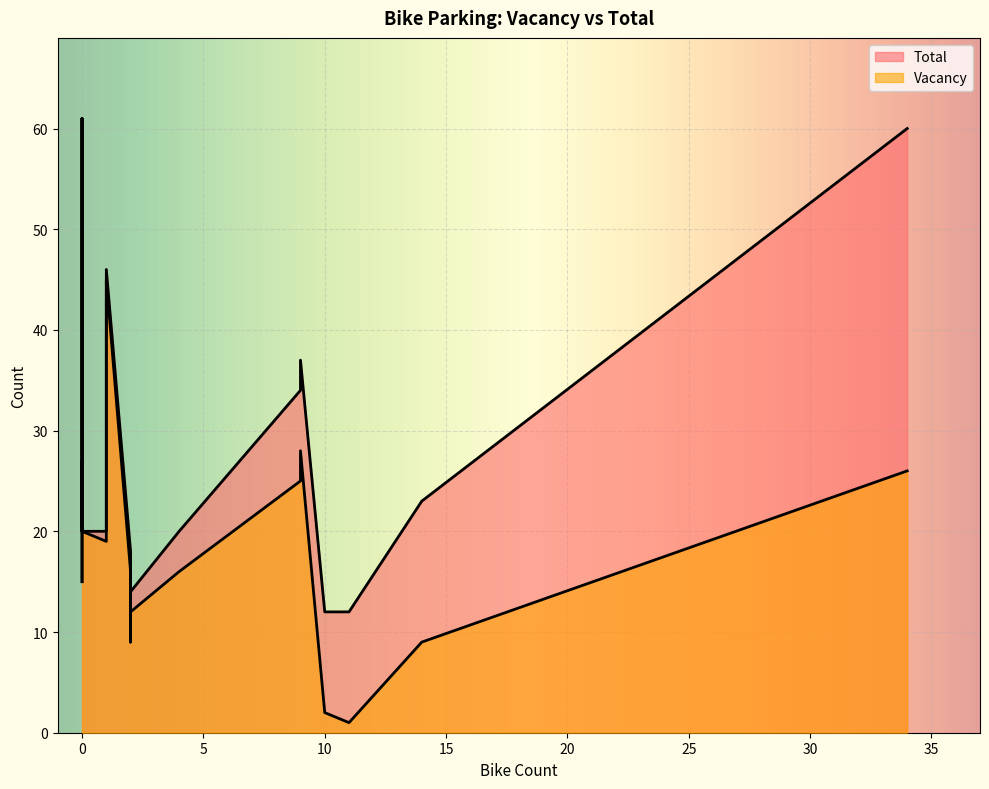

List the series in order of their overall mean, lowest first.

Vacancy, Total